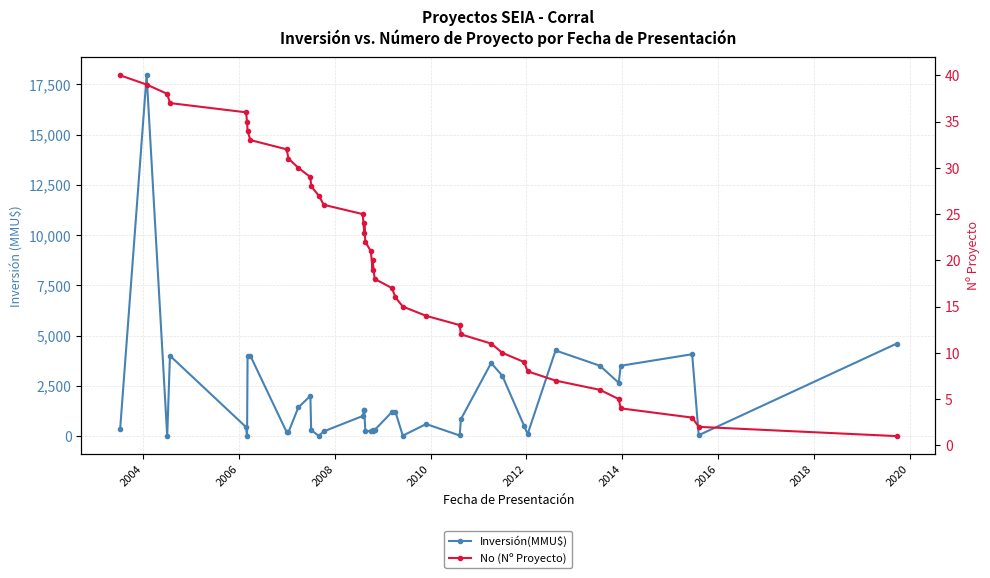

At how many categories does at least one series exceed 3499?

10